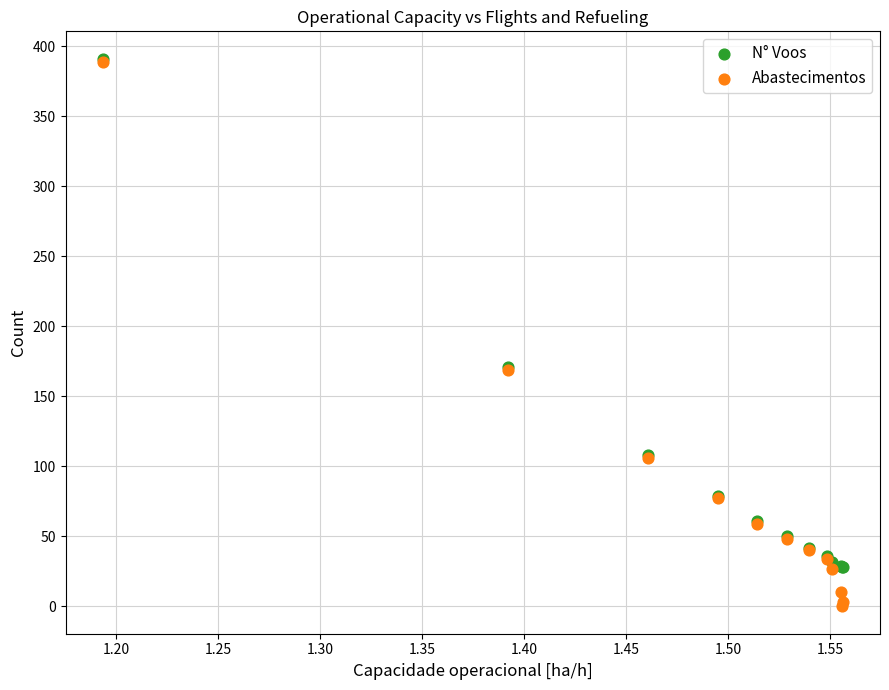

What are all the series names shown in the legend?

N° Voos, Abastecimentos